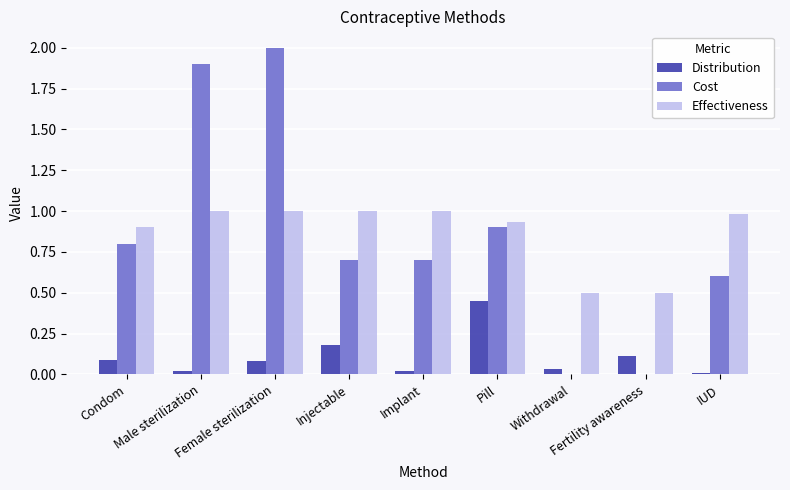

What is the maximum value for Cost?

2.0